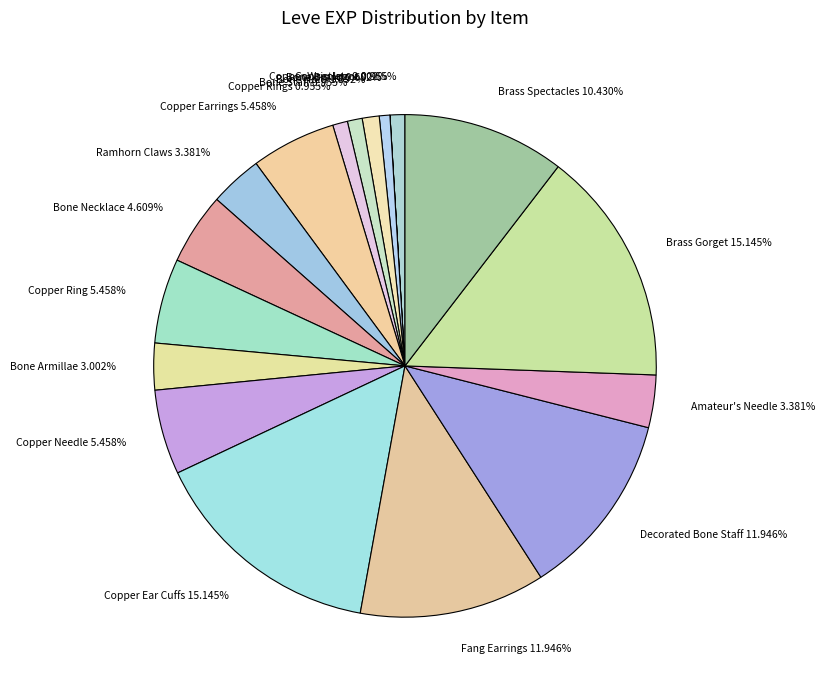

Which has a higher value, Copper Rings 0.955% or Amateur's Needle 3.381%?

Amateur's Needle 3.381%